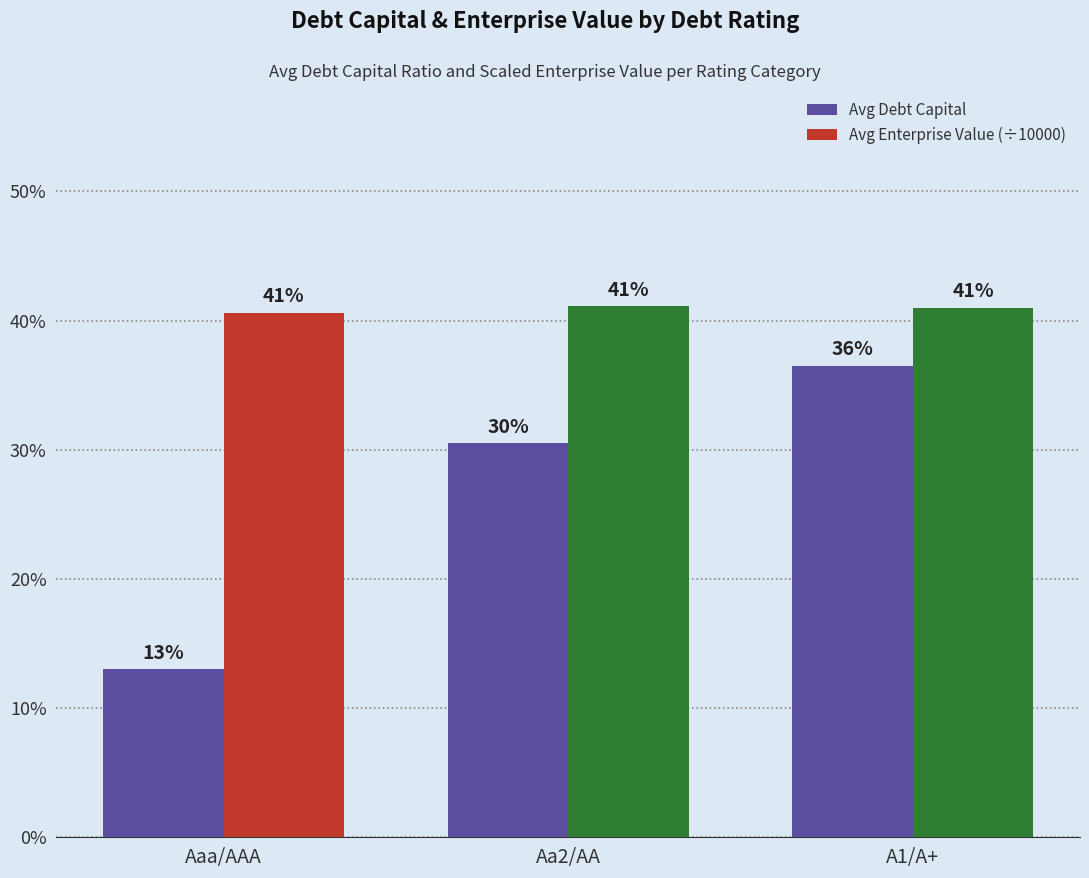

What is the label of the 1st bar from the right?

A1/A+